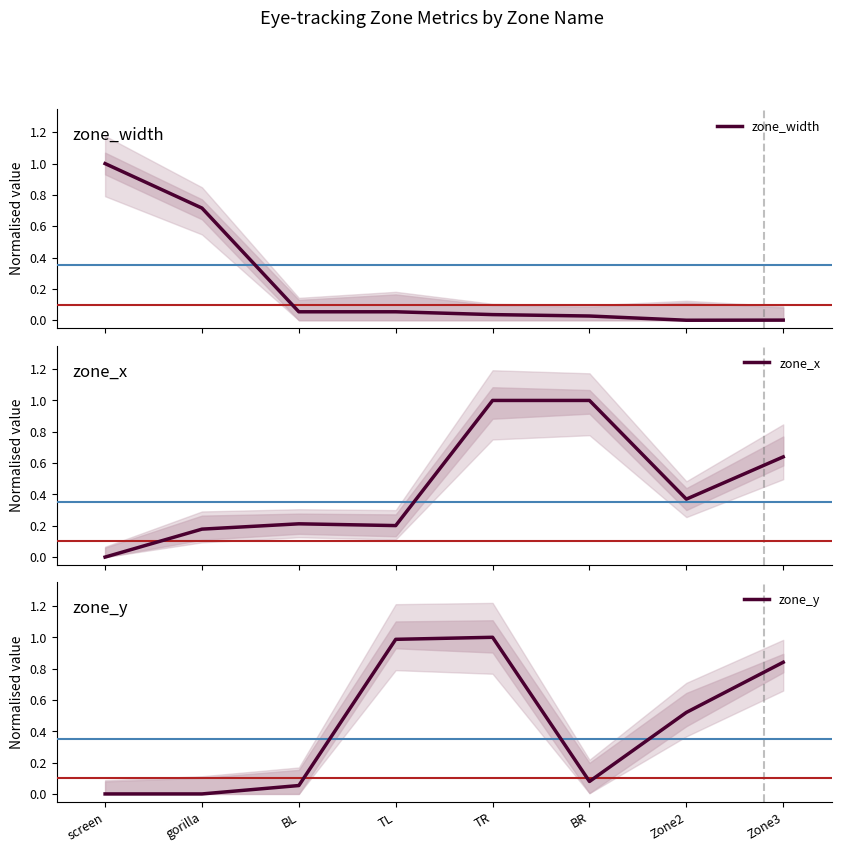

The zone_x series shows 0.6 at BR. True or false?

False